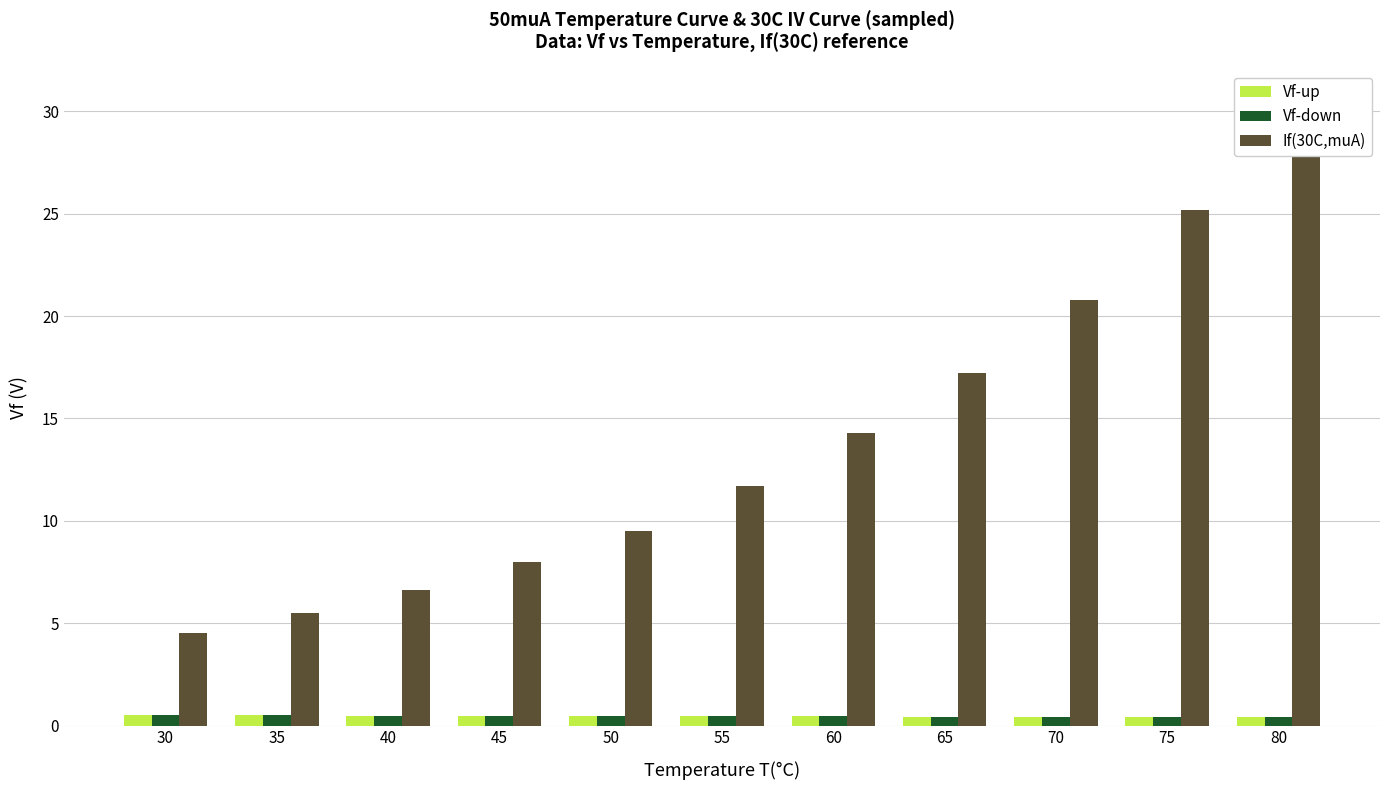

Count the Vf-down values in the range 0 to 1.

11